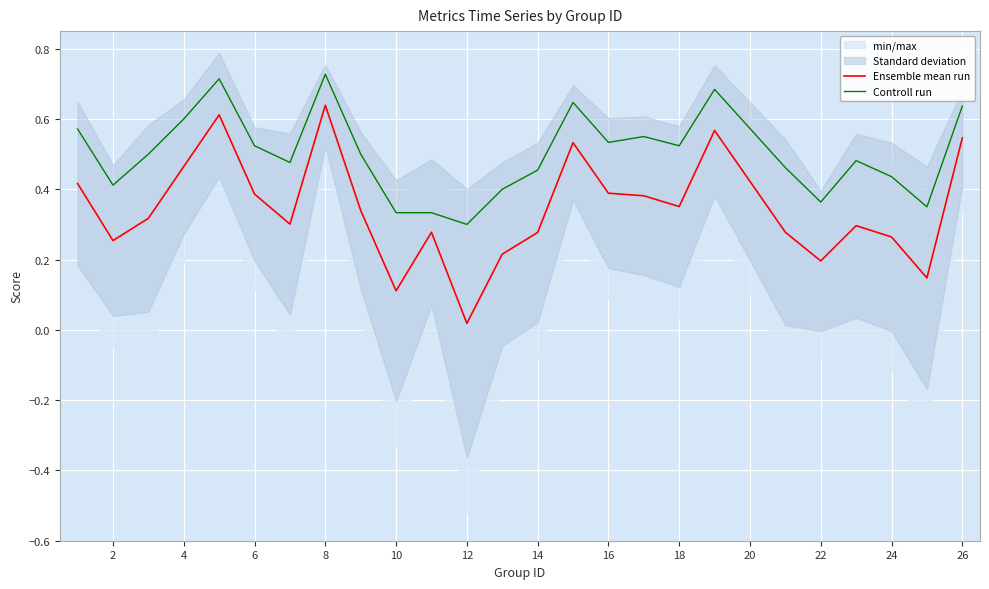

The Ensemble mean run series shows 0.5 at 18. True or false?

False